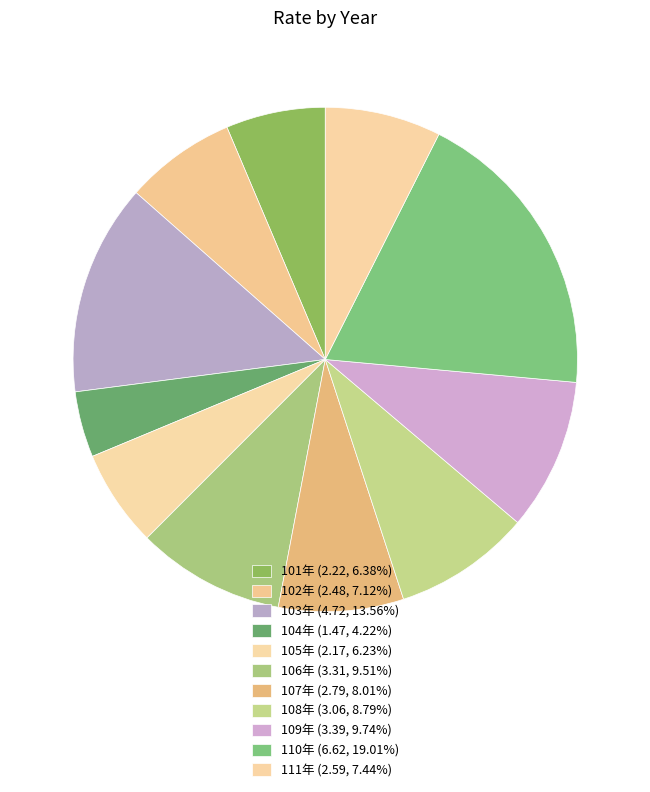

Which has a higher value, 110年 or 106年?

110年